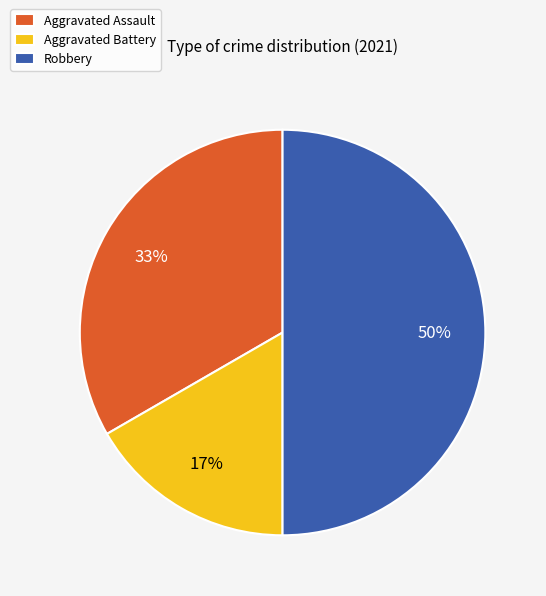

Which slice is the largest?

Robbery